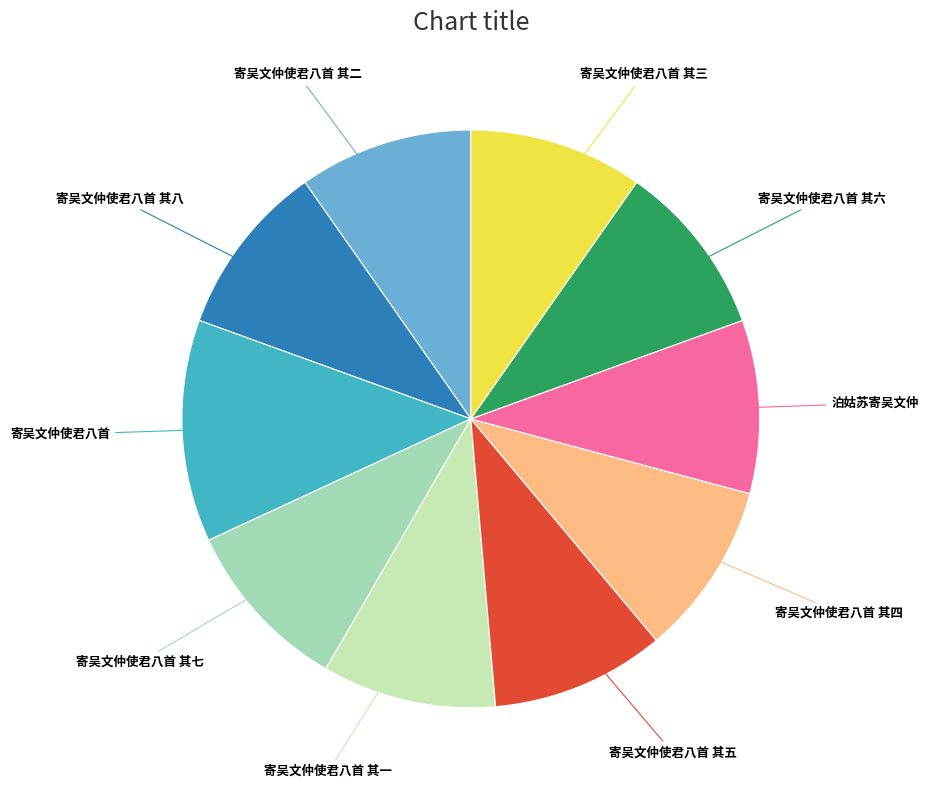

Does any single category account for the majority?

No